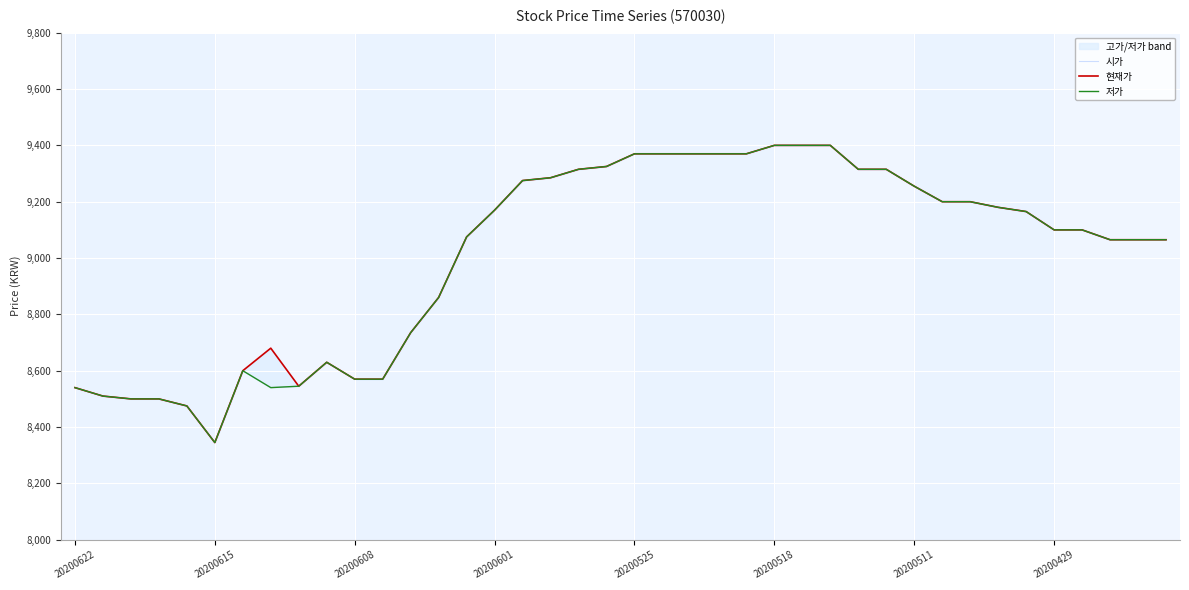

What is the sum of all 저가 values?

360440